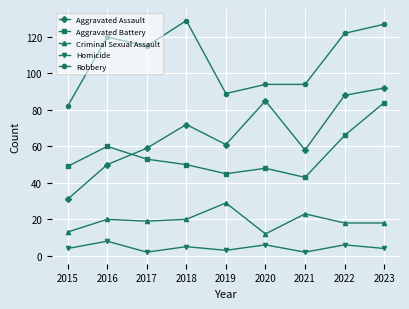

What is the difference between the maximum and minimum values in the Homicide series?

6